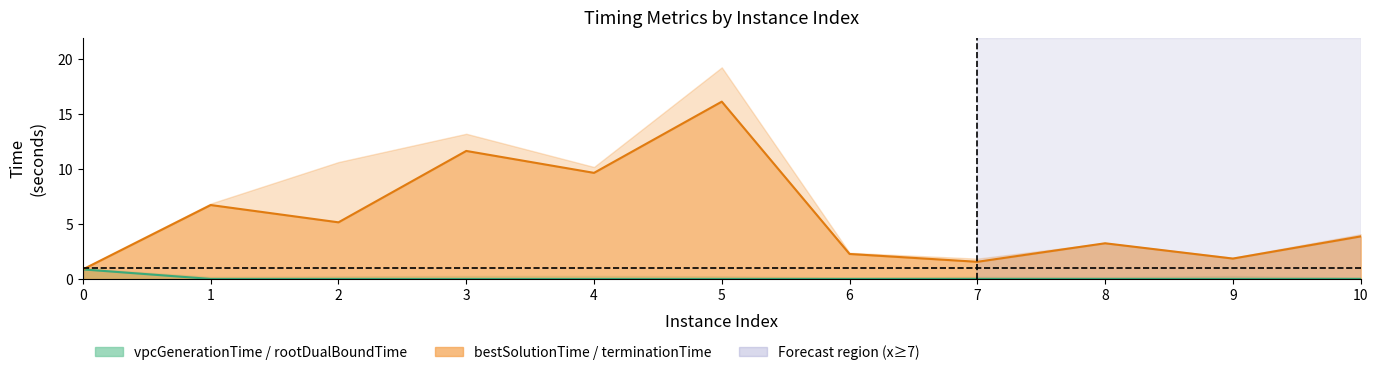

True or false: bestSolutionTime (line) and vpcGenerationTime (line) intersect in this chart.

False